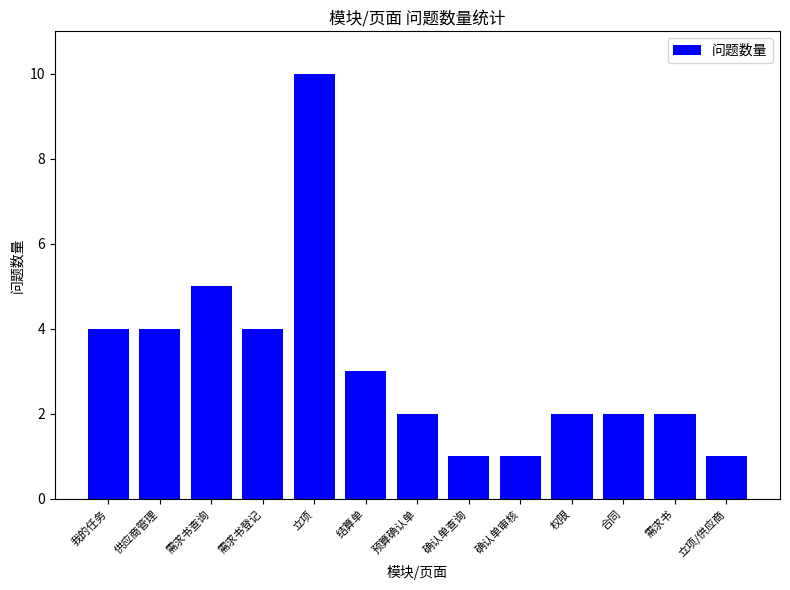

What is the sum of all values?

41